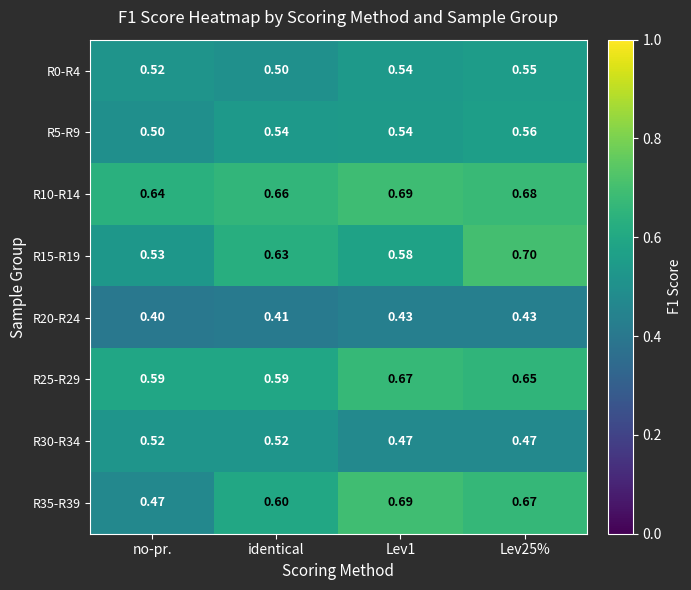

Which series has the largest range (max minus min)?

R35-R39